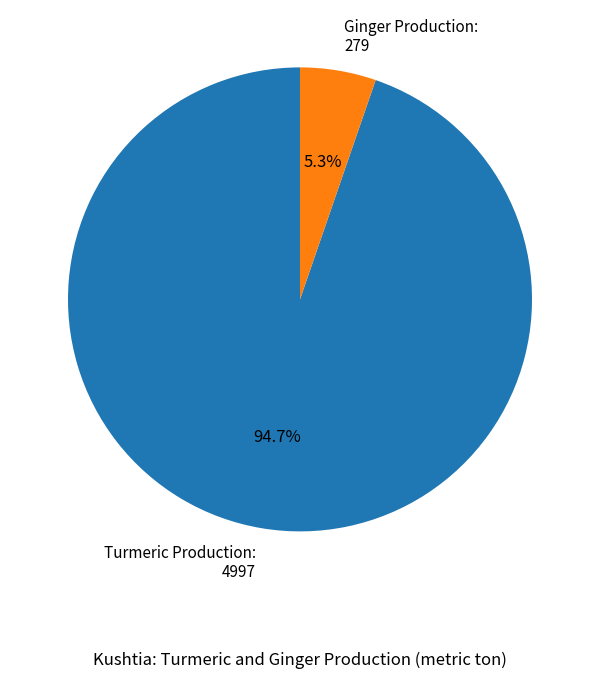

Does any single category account for the majority?

Yes